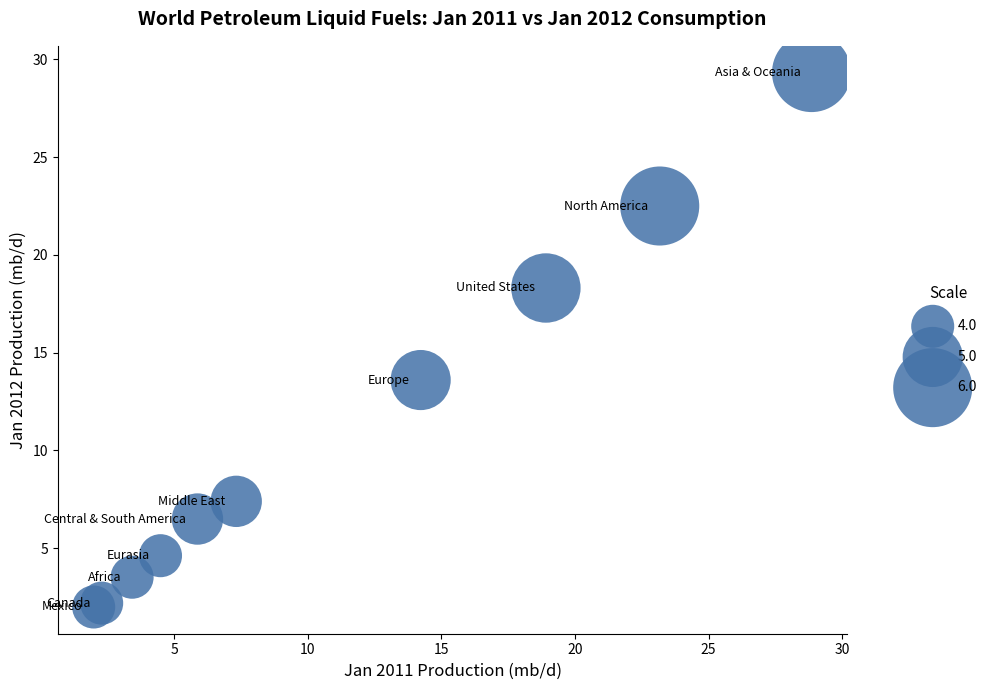

What Y value in the scatter plot is closest to 15?

13.6